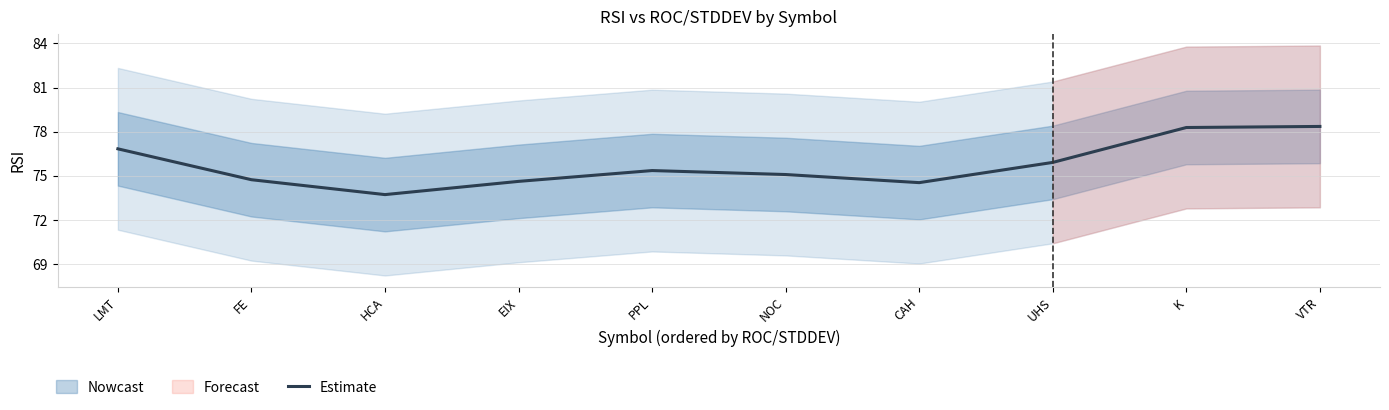

How many lines are shown in the chart?

1